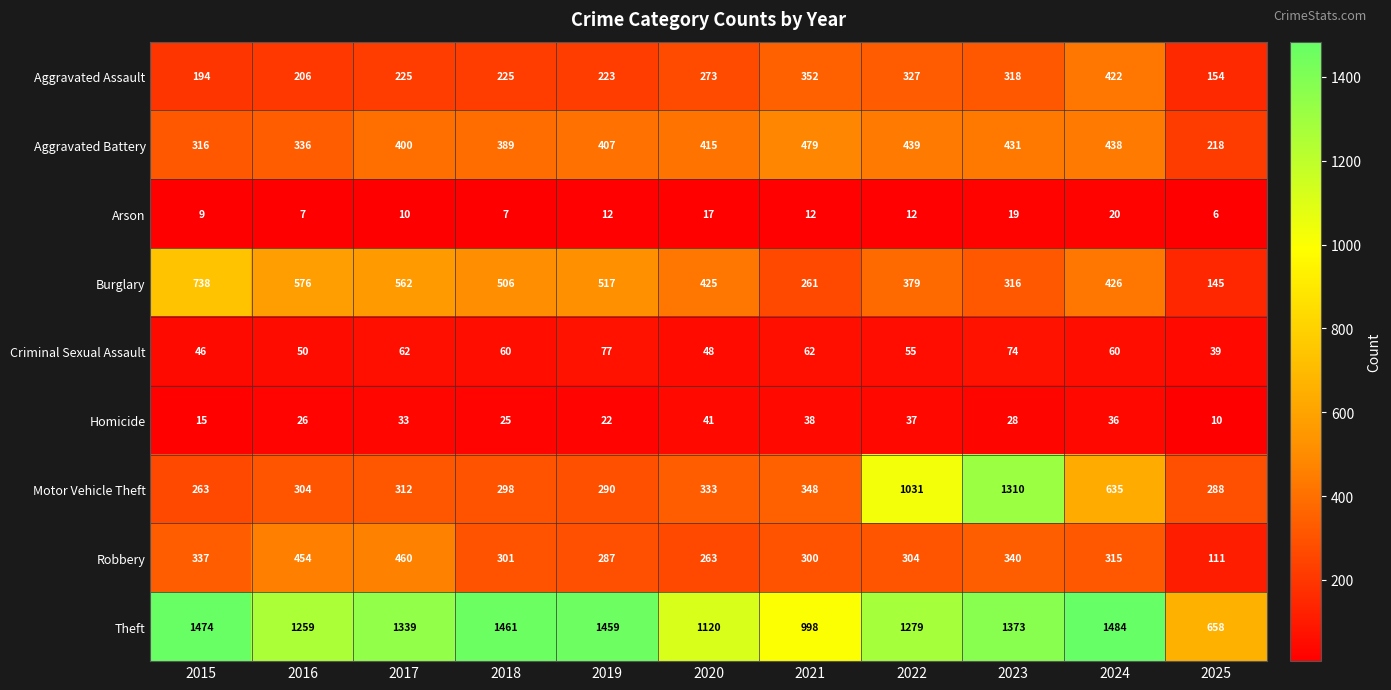

Rank the series by their maximum value, from lowest to highest.

Arson, Homicide, Criminal Sexual Assault, Aggravated Assault, Robbery, Aggravated Battery, Burglary, Motor Vehicle Theft, Theft